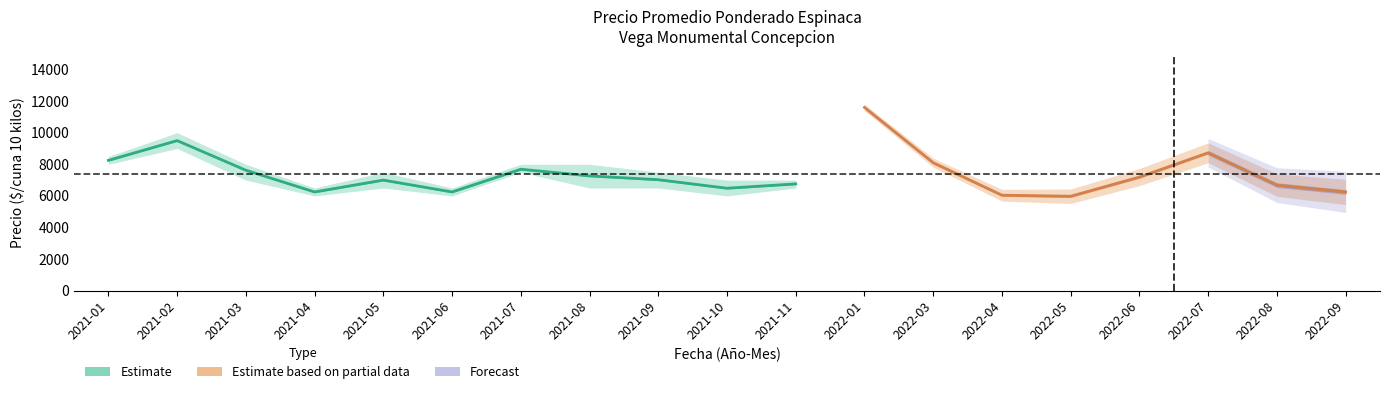

True or false: Precio minimo has more than 2 points higher than both neighbors.

True